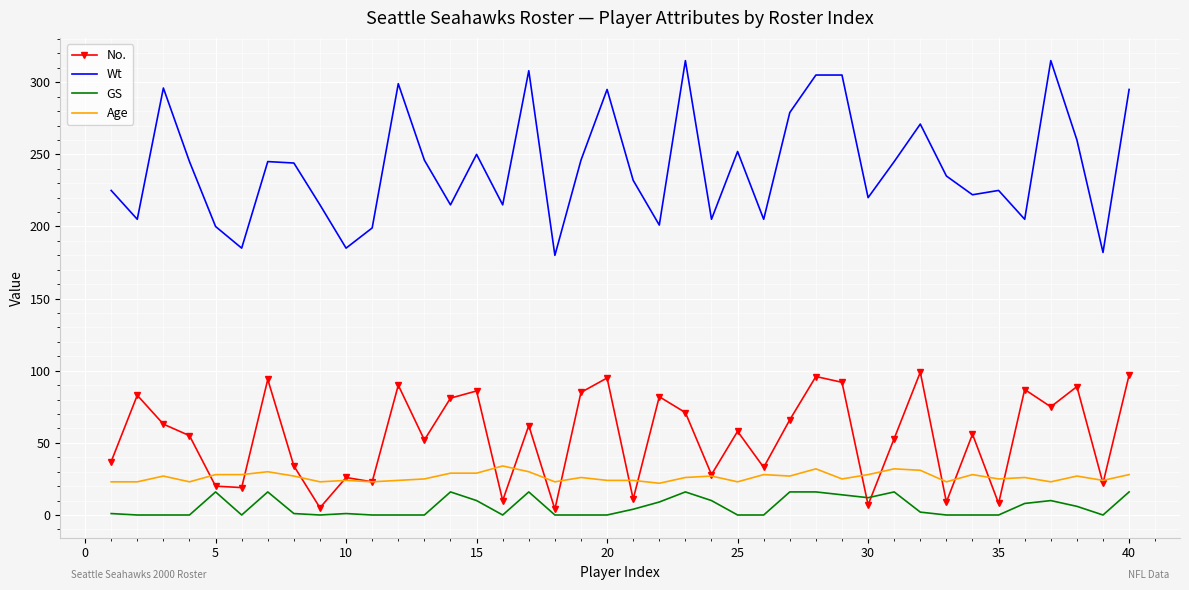

List the series in order of their peak value, highest first.

Wt, No., Age, GS